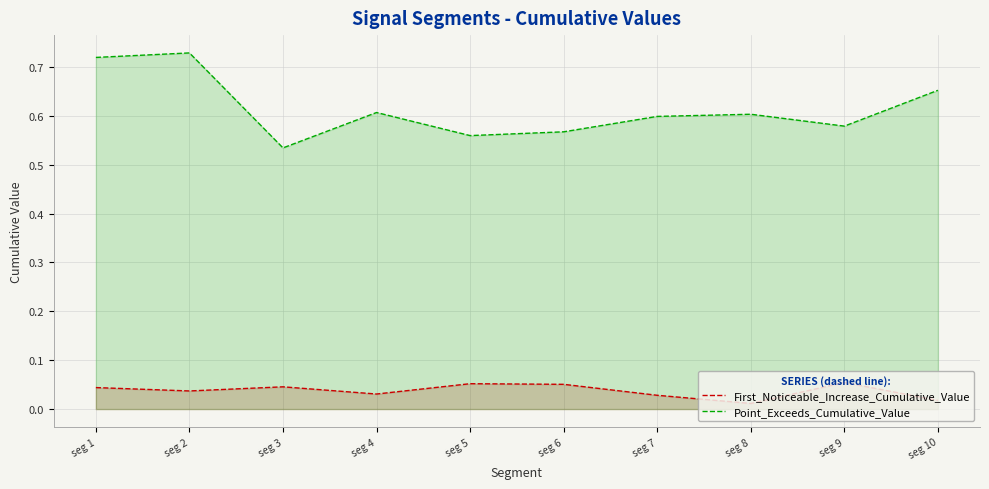

True or false: Point_Exceeds_Cumulative_Value has more than 1 points higher than both neighbors.

True